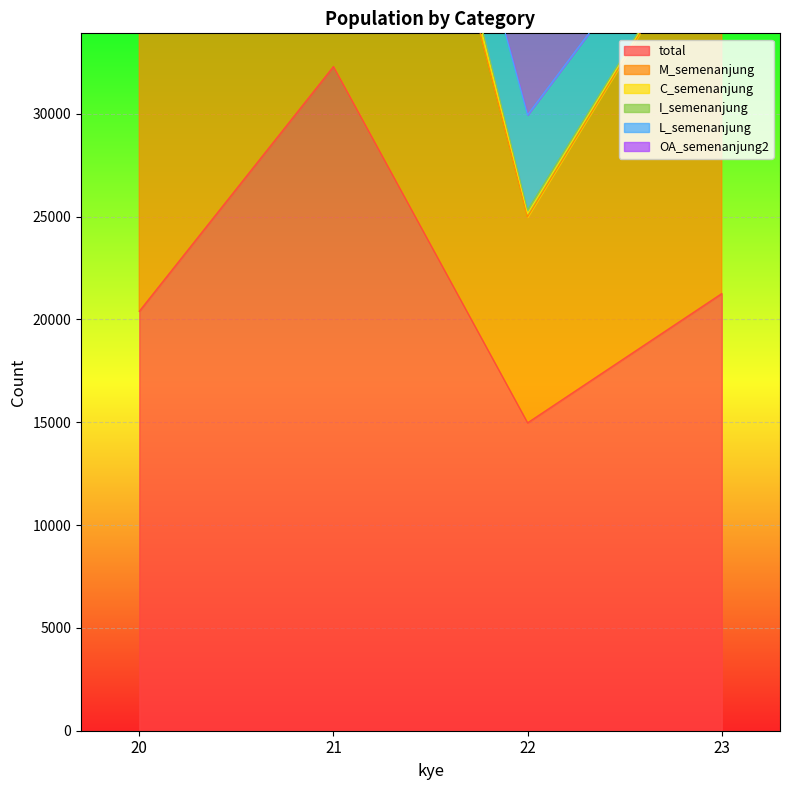

Which series has the largest range (max minus min)?

M_semenanjung